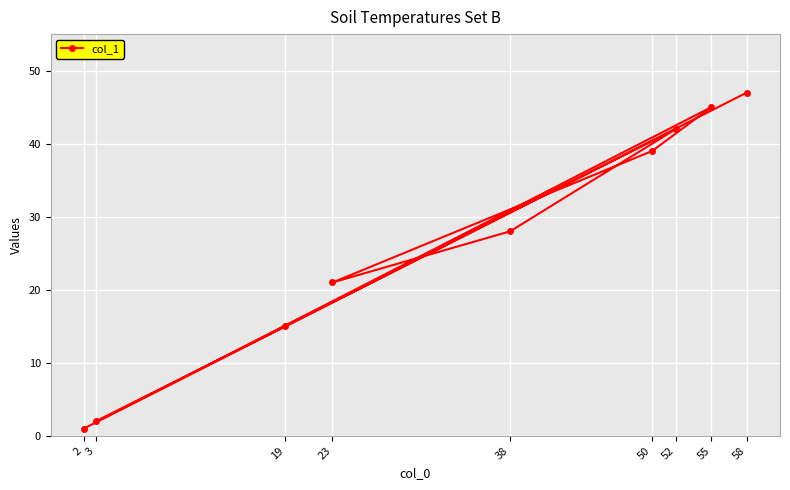

Reading left to right, what are all the values shown in this chart?

2=1	3=2	19=15	23=21	38=28	50=39	52=42	55=45	58=47